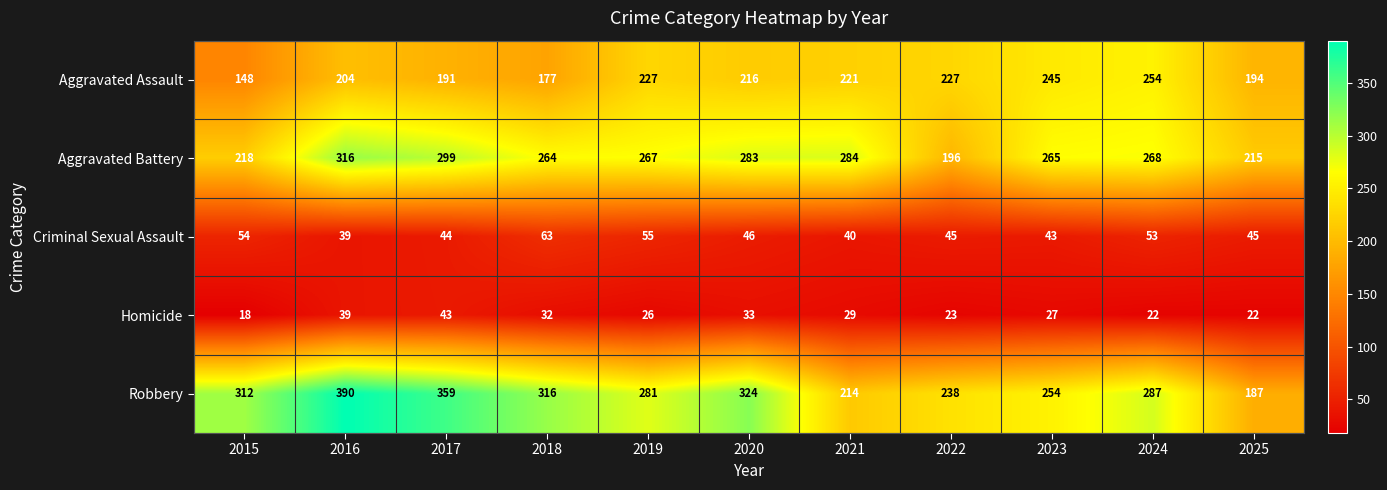

Rank the series at 2024 from highest to lowest value.

Robbery, Aggravated Battery, Aggravated Assault, Criminal Sexual Assault, Homicide